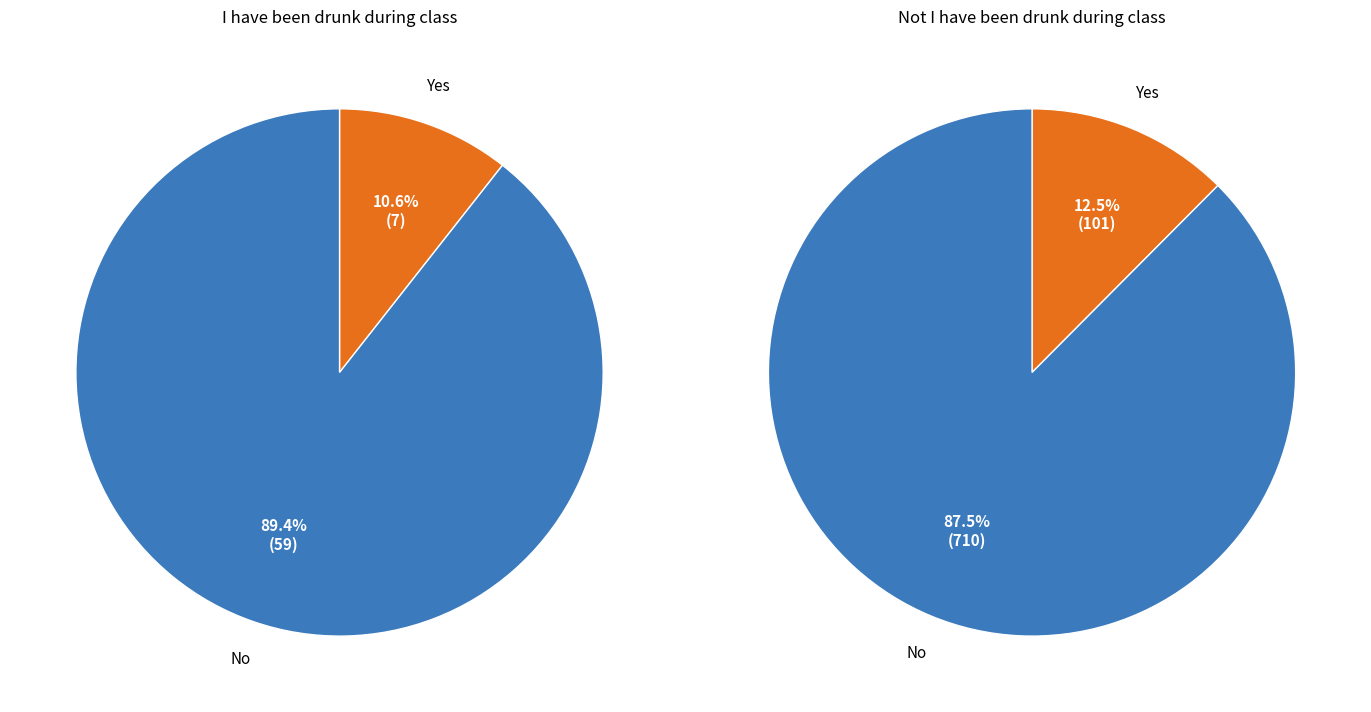

Count the number of slices in the pie.

2